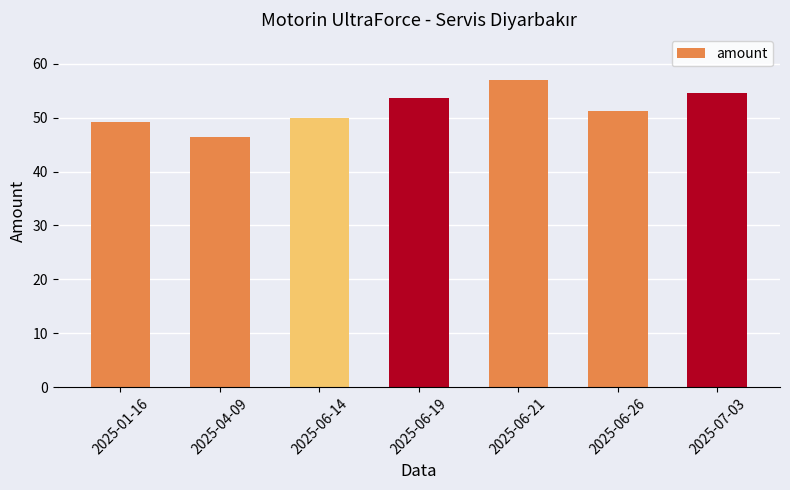

Reading left to right, what are all the values shown in this chart?

49.2	46.4	50.0	53.6	56.9	51.3	54.6